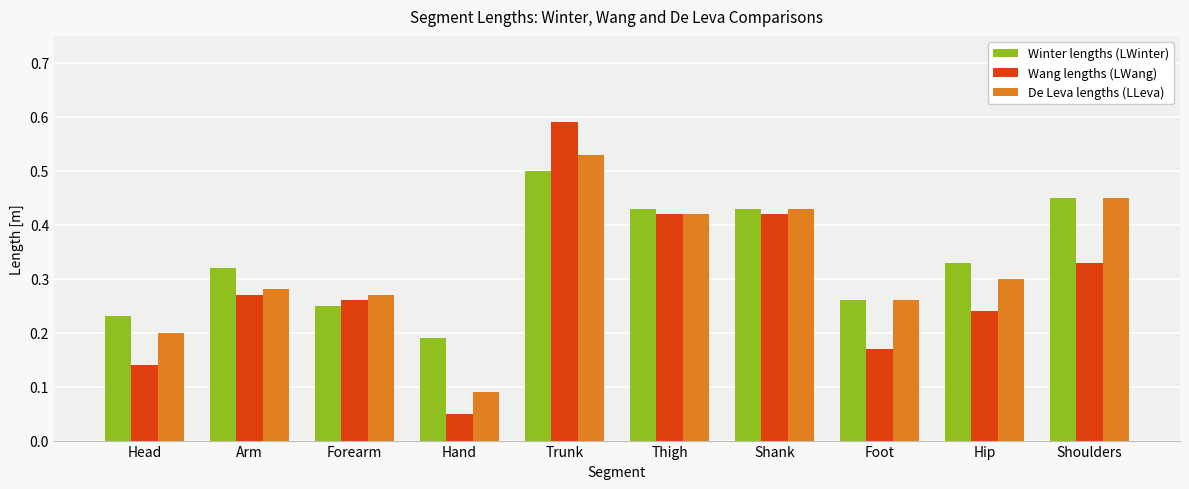

At which label does Wang lengths (LWang) reach its minimum?

Hand